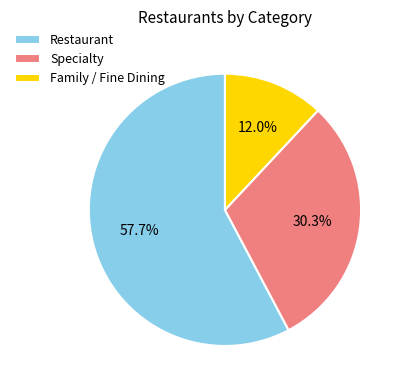

What is the ratio of the value at Restaurant to the value at Specialty?

1.9